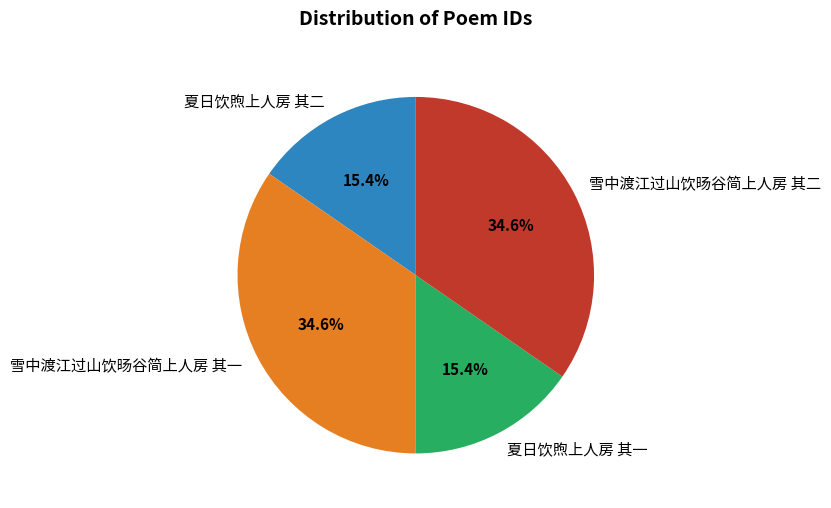

Combined, what portion of the pie is 雪中渡江过山饮旸谷简上人房 其一 and 夏日饮煦上人房 其一?

50.0%